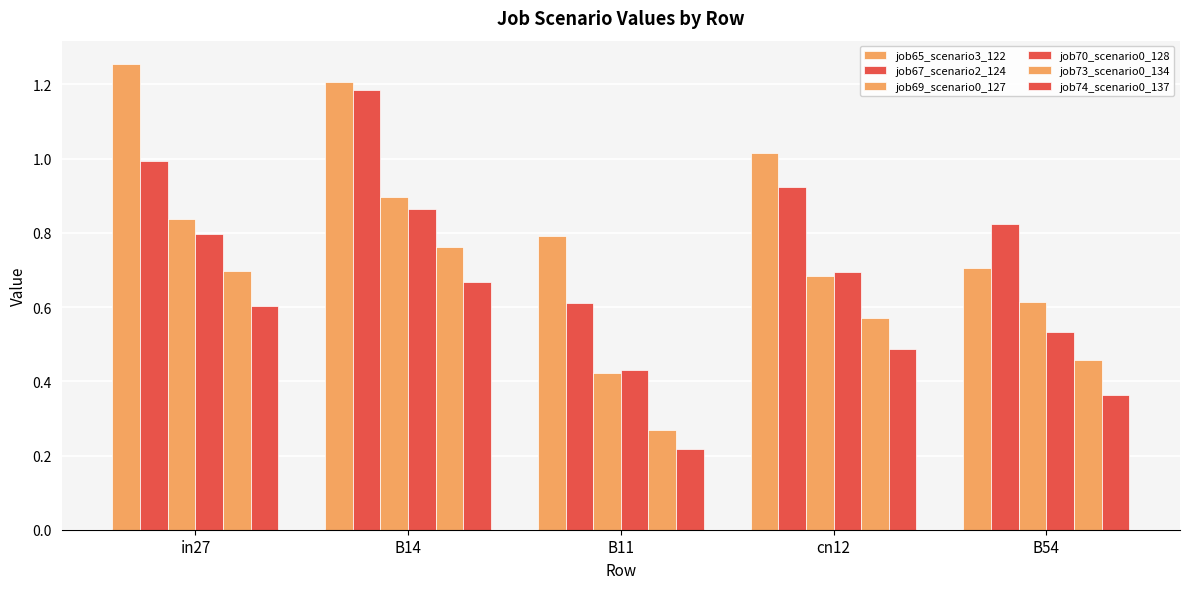

How many categories are shown in the chart?

5